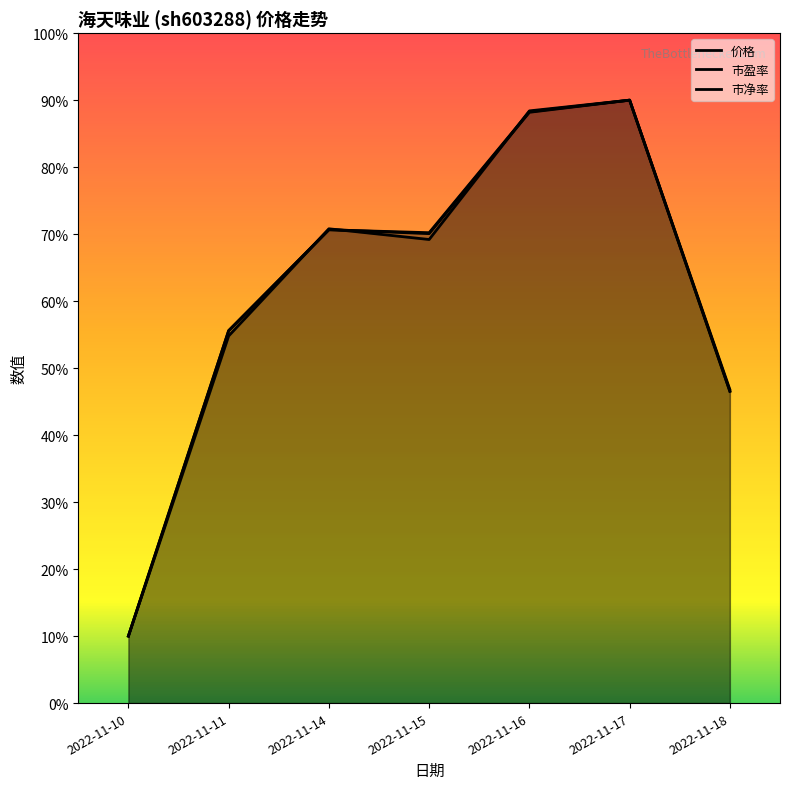

Where is the first local minimum for 价格?

2022-11-15